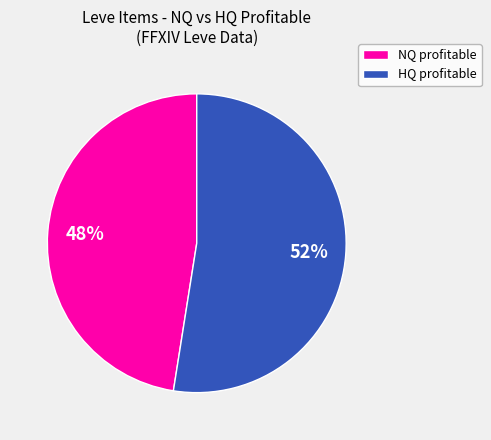

Rank the categories by value from lowest to highest.

NQ profitable, HQ profitable